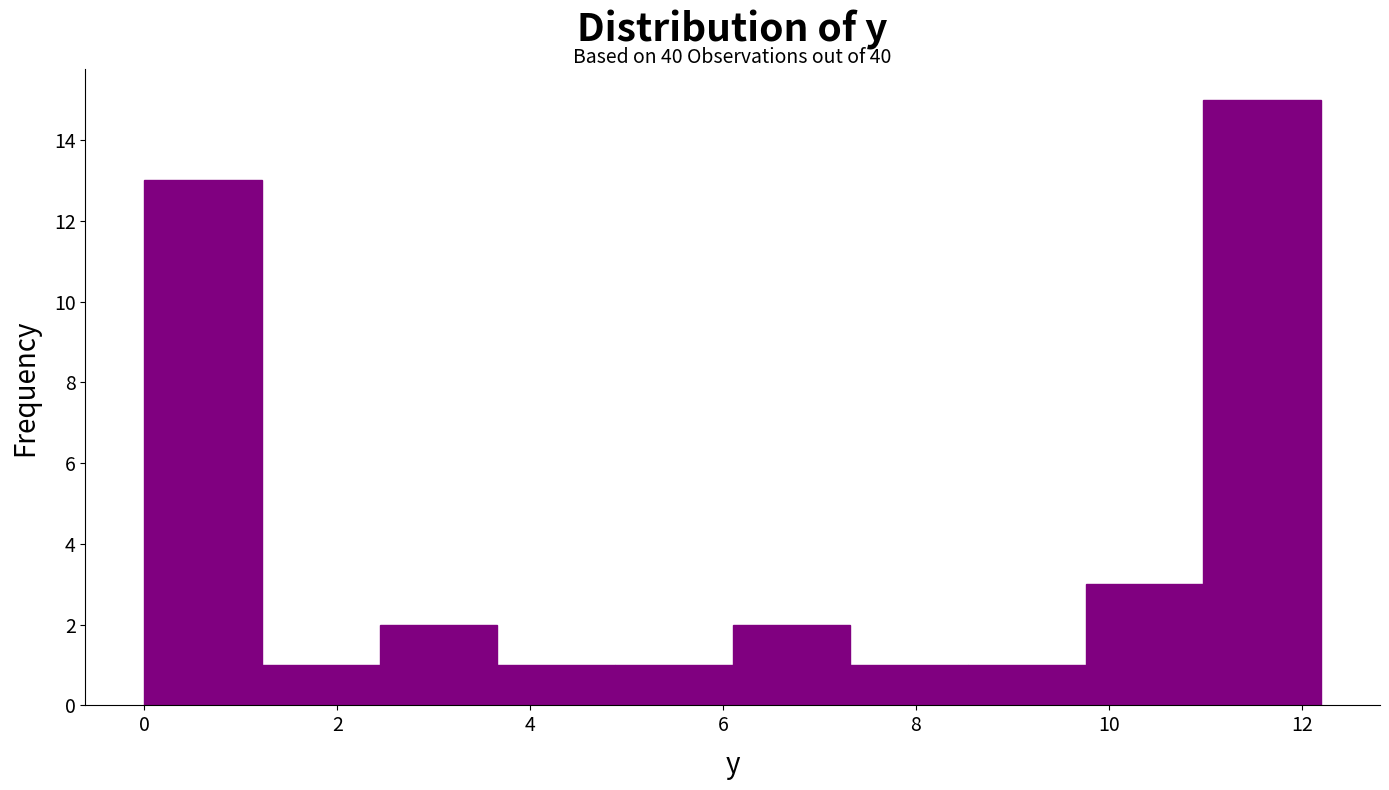

Over which range of the x-axis is the bar tallest?

10.98 to 12.20